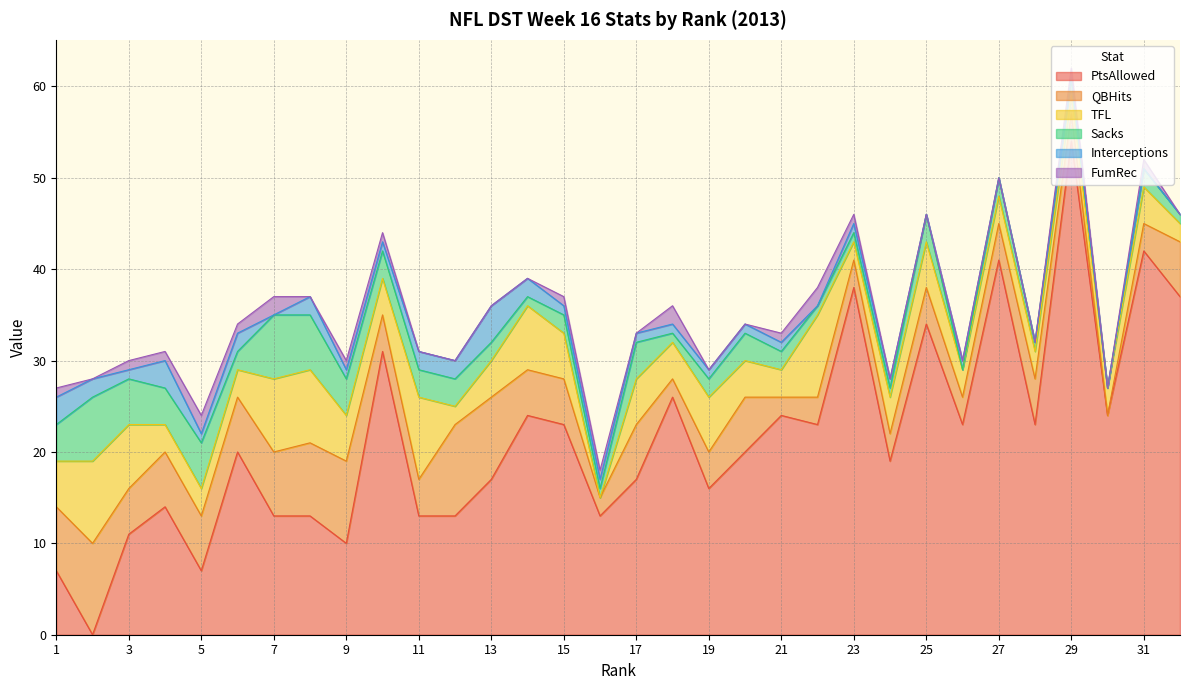

What is the difference between the TFL values at 6 and 31?

1